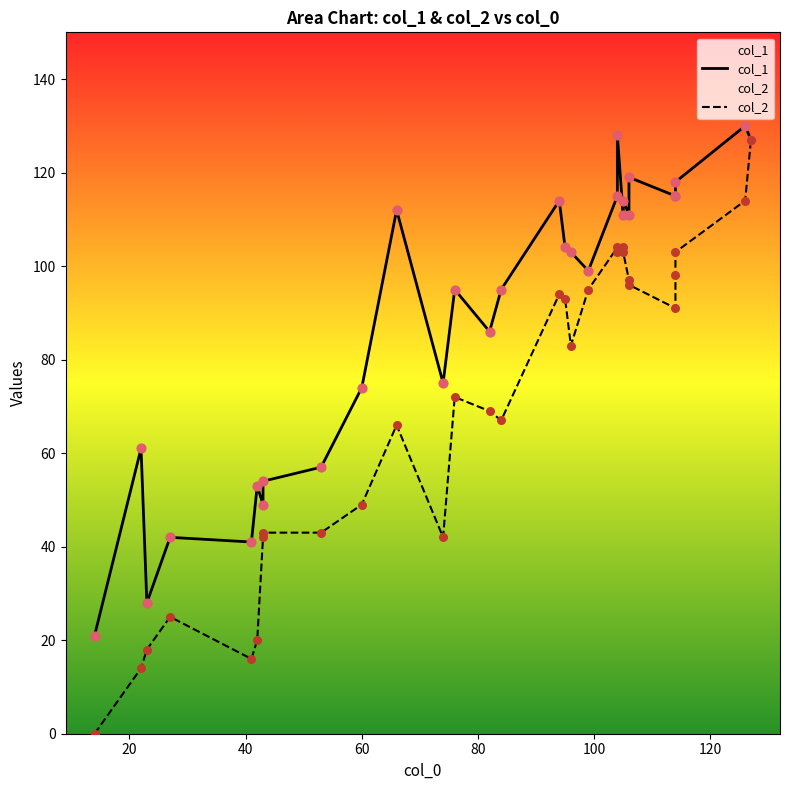

At how many categories does at least one series exceed 21?

29